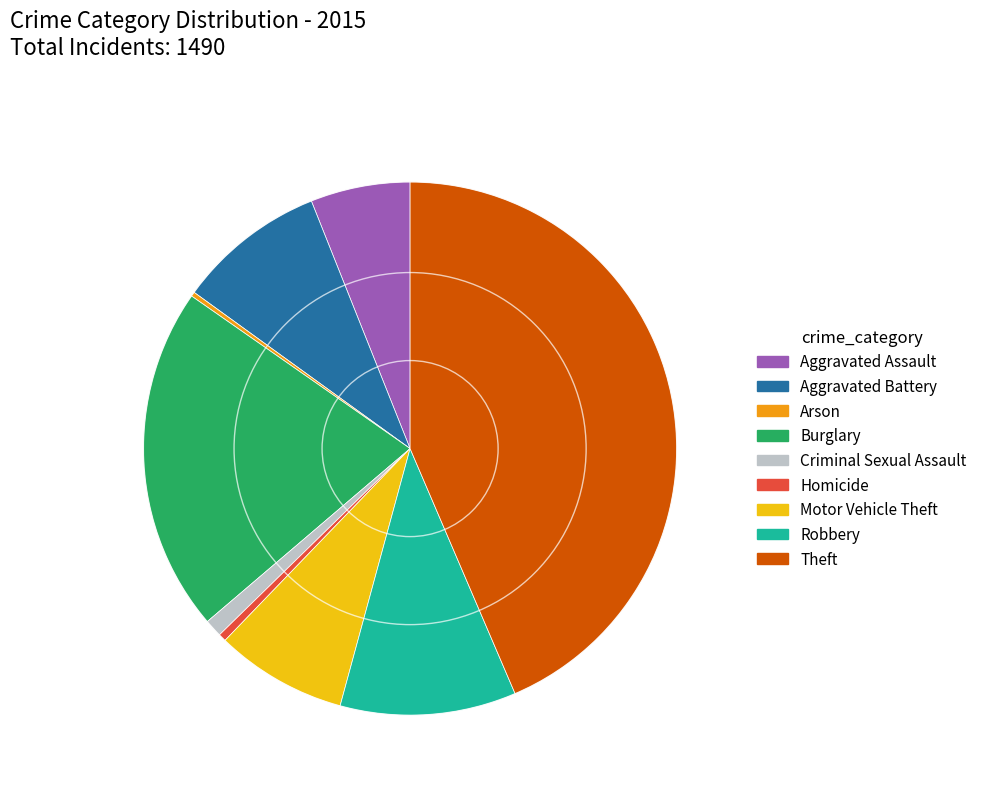

The Aggravated Battery slice represents 16% of the pie. True or false?

False